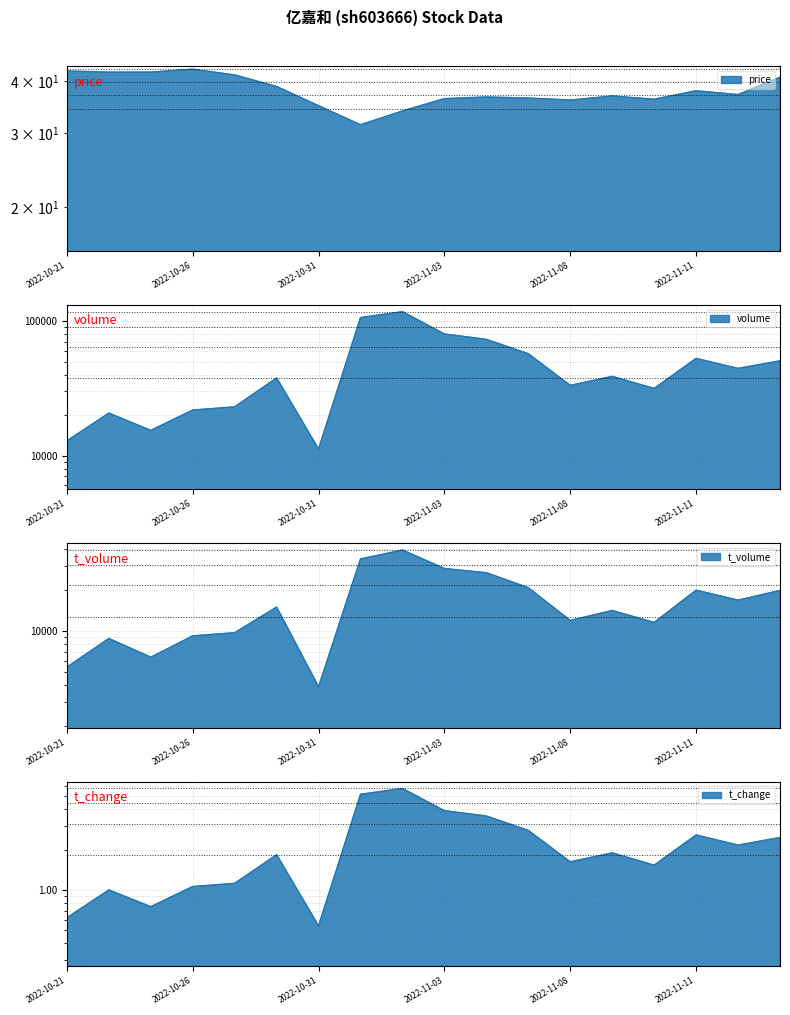

Reading left to right, transcribe all the data shown in this chart.

price: 2022-10-21=42.2	2022-10-24=42.0	2022-10-25=42.0	2022-10-26=42.6	2022-10-27=41.3	2022-10-28=38.8	2022-10-31=34.9	2022-11-01=31.4	2022-11-02=33.9	2022-11-03=36.3	2022-11-04=36.6	2022-11-07=36.4	2022-11-08=36.0	2022-11-09=36.8	2022-11-10=36.1	2022-11-11=37.9	2022-11-14=37.1	2022-11-15=40.8
volume: 2022-10-21=12854.0	2022-10-24=20697.0	2022-10-25=15396.0	2022-10-26=21810.0	2022-10-27=23046.0	2022-10-28=37796.0	2022-10-31=11190.0	2022-11-01=106458.0	2022-11-02=117749.0	2022-11-03=80391.0	2022-11-04=73273.0	2022-11-07=57264.0	2022-11-08=33289.0	2022-11-09=38861.0	2022-11-10=31581.0	2022-11-11=52887.0	2022-11-14=44539.0	2022-11-15=50686.0
t_volume: 2022-10-21=5427.0	2022-10-24=8821.0	2022-10-25=6430.0	2022-10-26=9214.0	2022-10-27=9717.0	2022-10-28=14971.0	2022-10-31=3904.0	2022-11-01=33766.0	2022-11-02=39218.0	2022-11-03=28709.0	2022-11-04=26755.0	2022-11-07=20775.0	2022-11-08=11953.0	2022-11-09=14136.0	2022-11-10=11549.0	2022-11-11=19931.0	2022-11-14=16840.0	2022-11-15=19832.0
t_change: 2022-10-21=0.6	2022-10-24=1.0	2022-10-25=0.8	2022-10-26=1.1	2022-10-27=1.1	2022-10-28=1.8	2022-10-31=0.5	2022-11-01=5.2	2022-11-02=5.7	2022-11-03=3.9	2022-11-04=3.6	2022-11-07=2.8	2022-11-08=1.6	2022-11-09=1.9	2022-11-10=1.5	2022-11-11=2.6	2022-11-14=2.2	2022-11-15=2.5